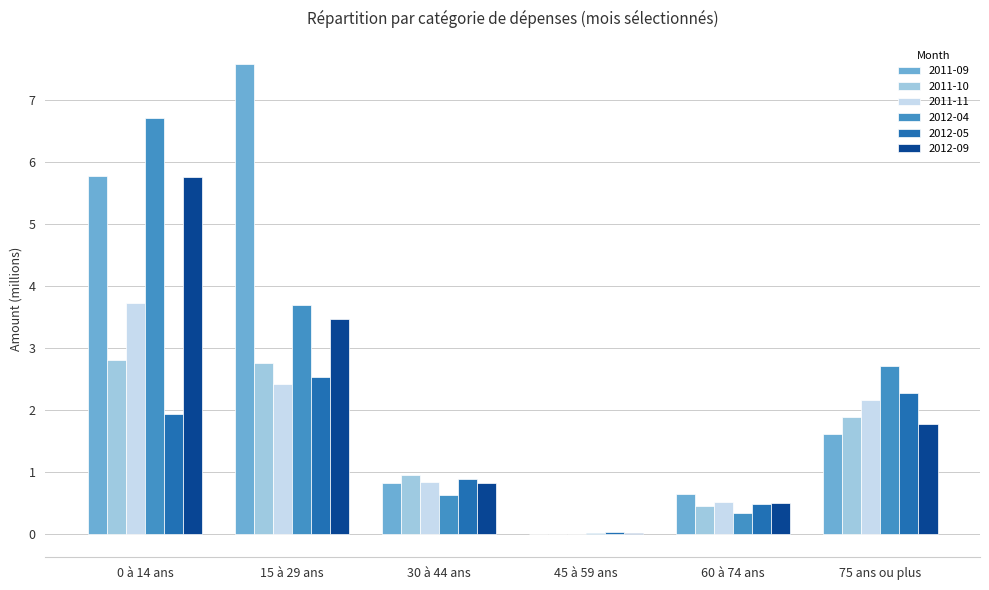

Which series changed the most between 15 à 29 ans and 75 ans ou plus?

2011-09